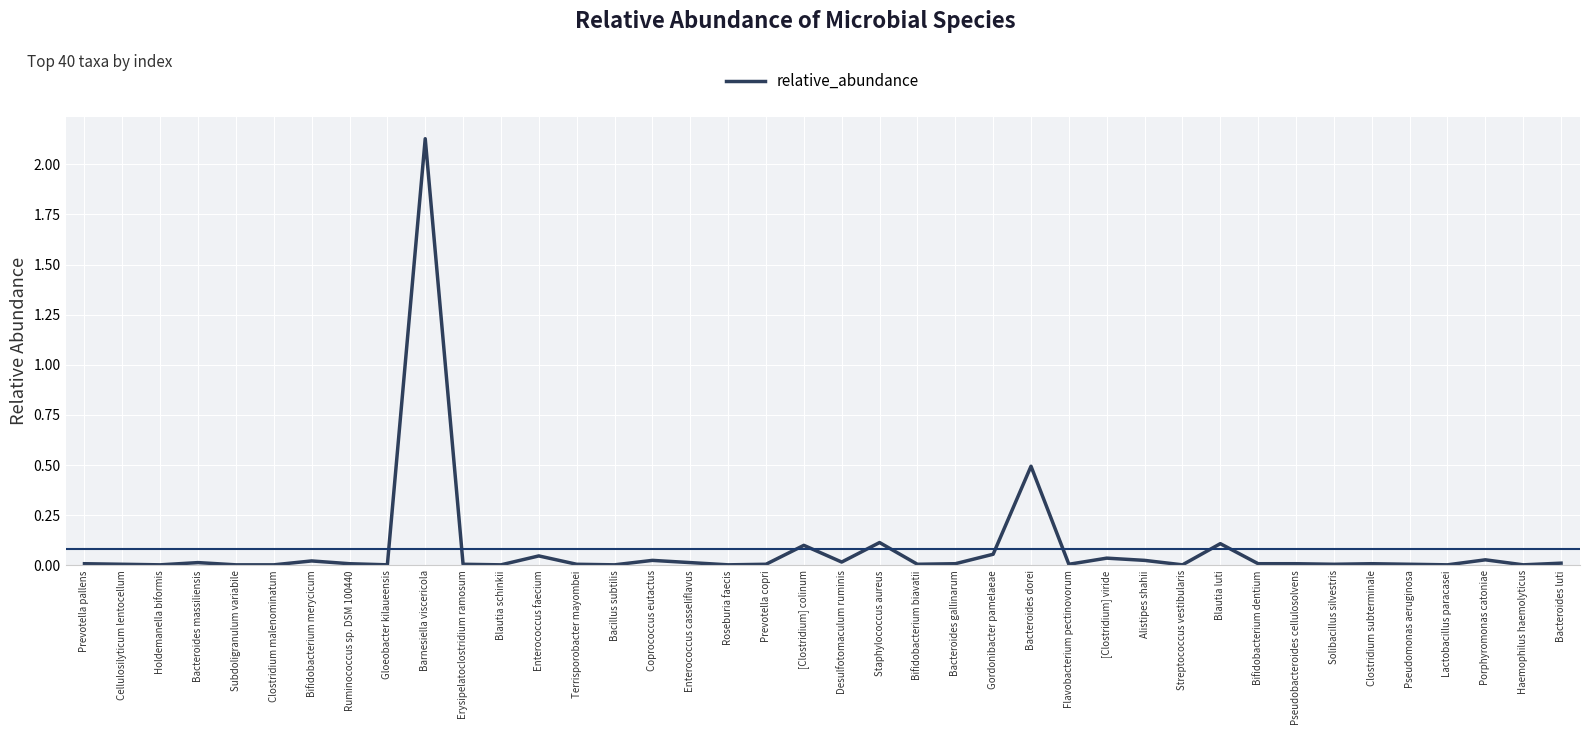

How many lines are shown in the chart?

1